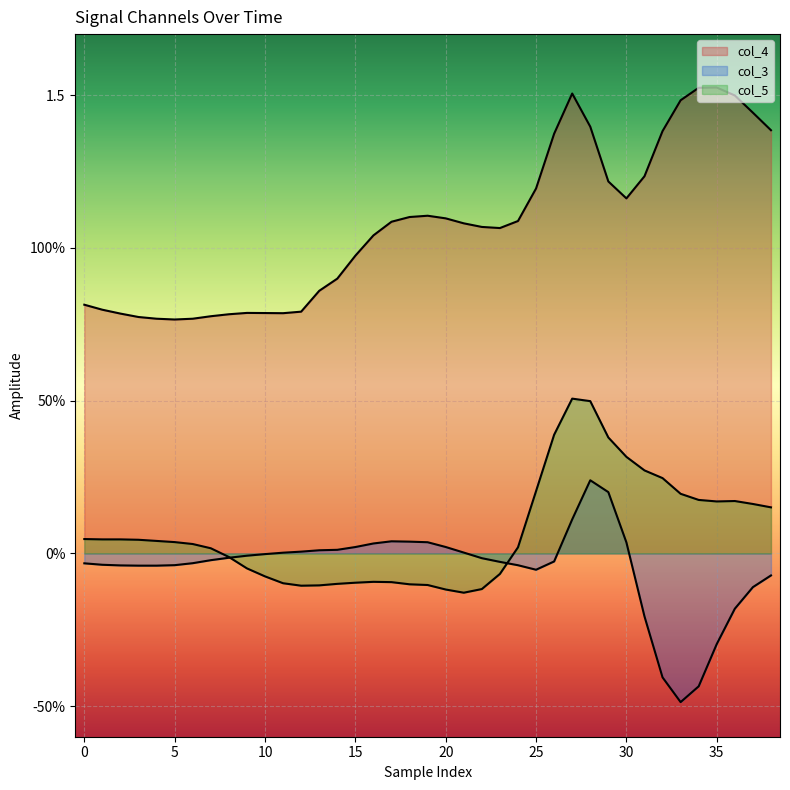

In col_4, how many points are lower than both neighbors (excluding endpoints)?

4